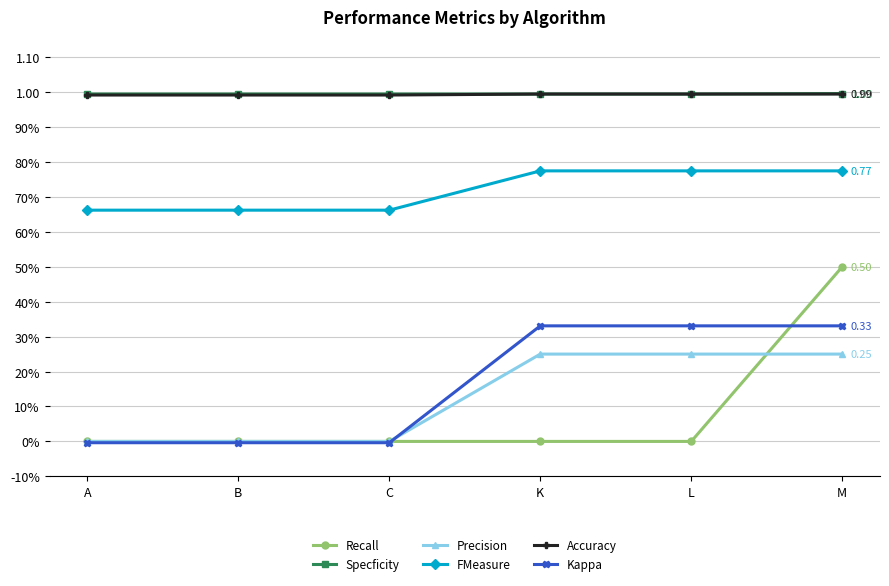

What are all the series names shown in the legend?

Recall, Specficity, Precision, FMeasure, Accuracy, Kappa